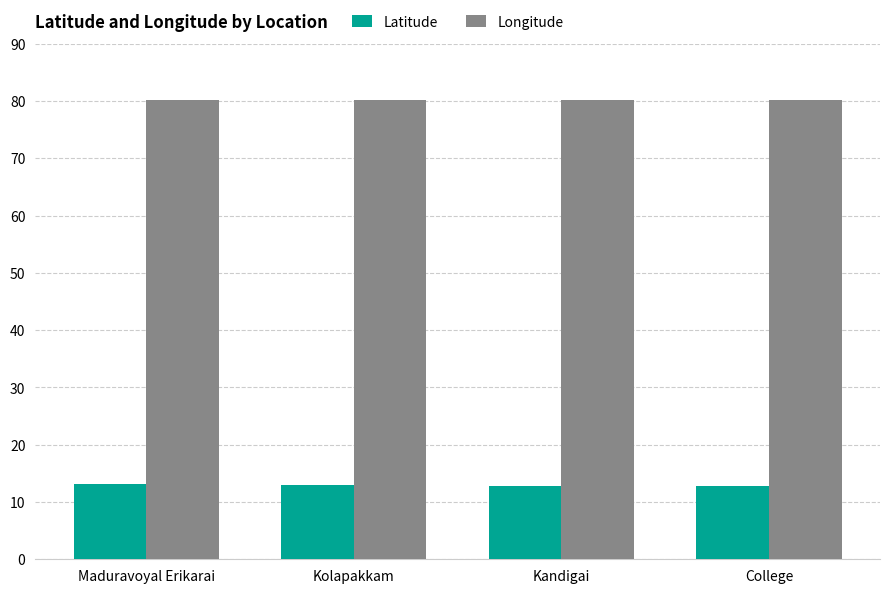

What is the spread (max minus min) of values at College?

67.5